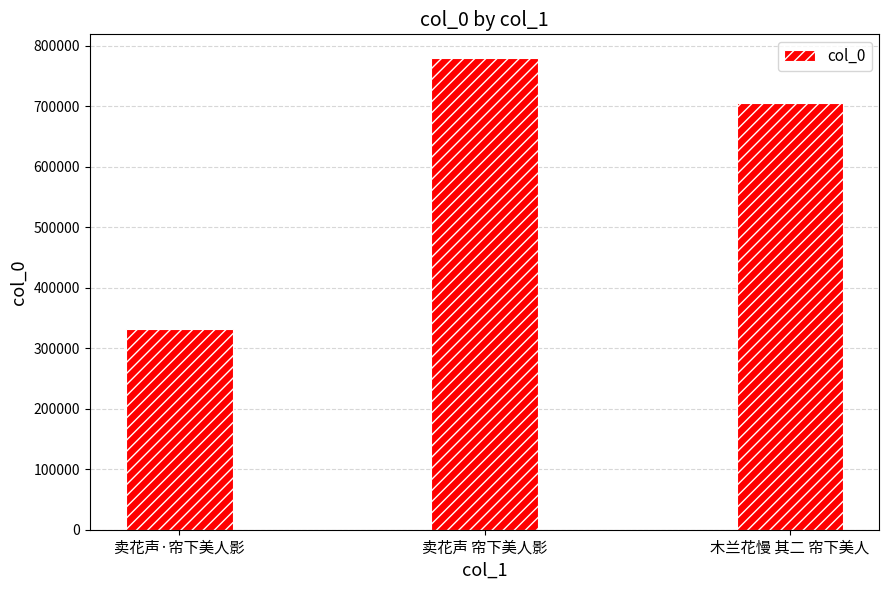

What is the sum of the values at 卖花声 帘下美人影 and 卖花声·帘下美人影?

1111961